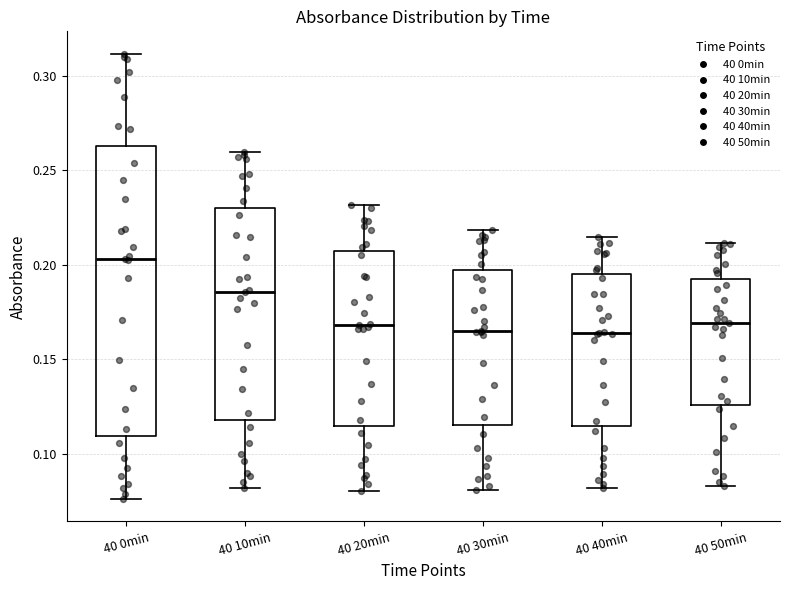

Reading left to right, read every box against the y-axis: the position of its median line, the range the box covers, and the ends of its whiskers. The values are not printed on the chart, so give them approximately, as read against the axis.

40 0min: median 0.205, box 0.110 to 0.265, whiskers 0.075 to 0.310
40 10min: median 0.185, box 0.120 to 0.230, whiskers 0.080 to 0.260
40 20min: median 0.170, box 0.115 to 0.205, whiskers 0.080 to 0.230
40 30min: median 0.165, box 0.115 to 0.195, whiskers 0.080 to 0.220
40 40min: median 0.165, box 0.115 to 0.195, whiskers 0.080 to 0.215
40 50min: median 0.170, box 0.125 to 0.195, whiskers 0.085 to 0.210